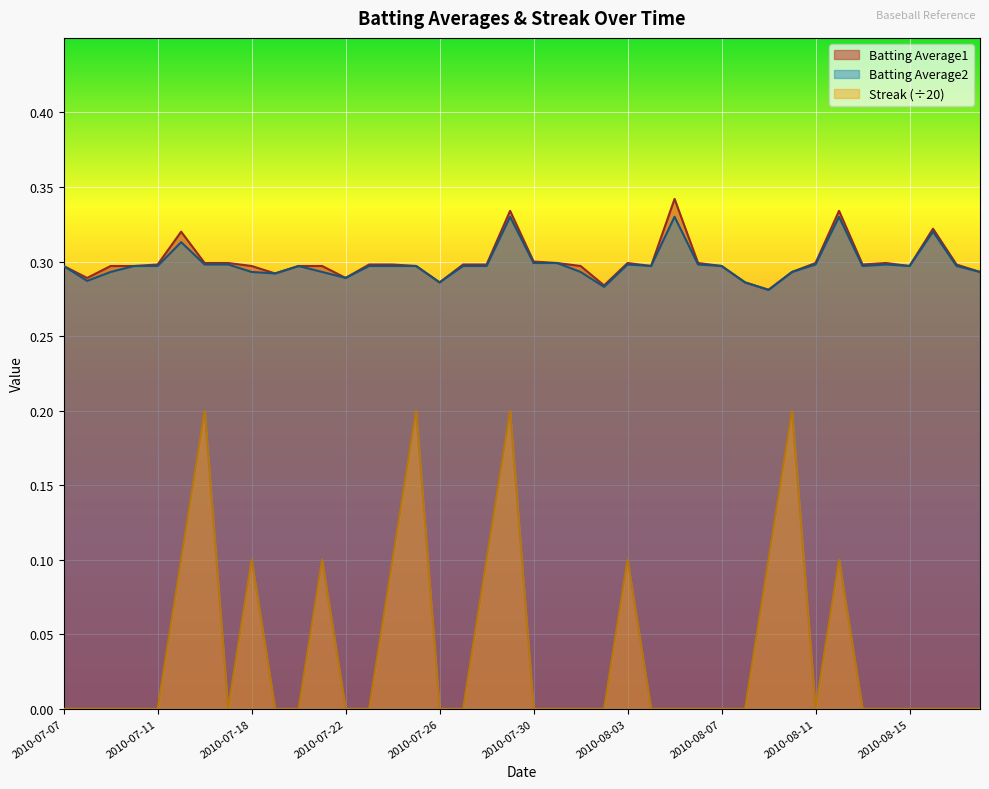

Where is Batting Average2 nearest to the value 0?

2010-08-09